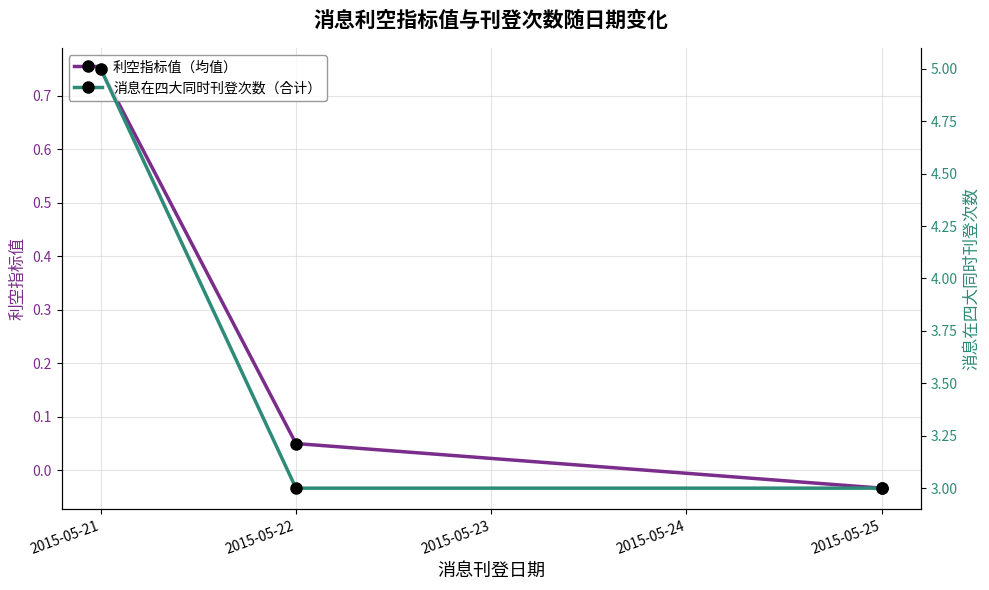

Where does the 利空指标值（均值） series first go above 0?

2015-05-21